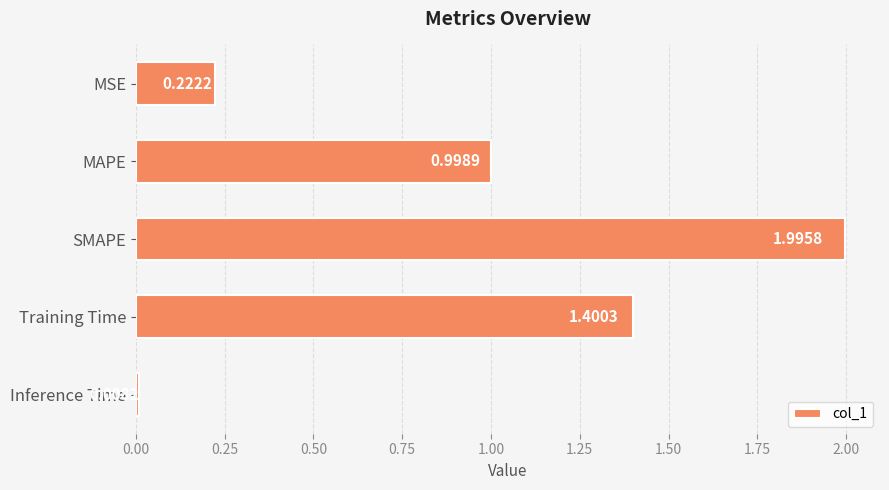

Which label corresponds to the smallest value in the chart?

Inference Time